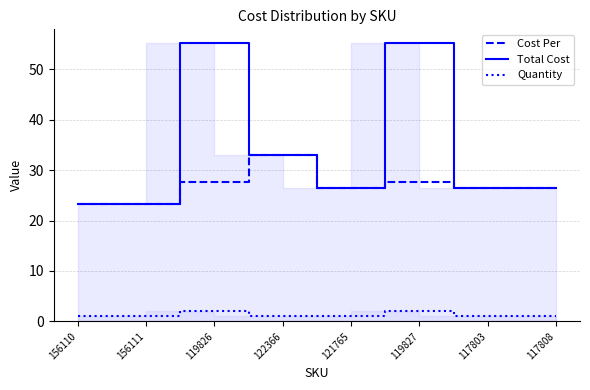

True or false: Total Cost and Cost Per intersect in this chart.

False